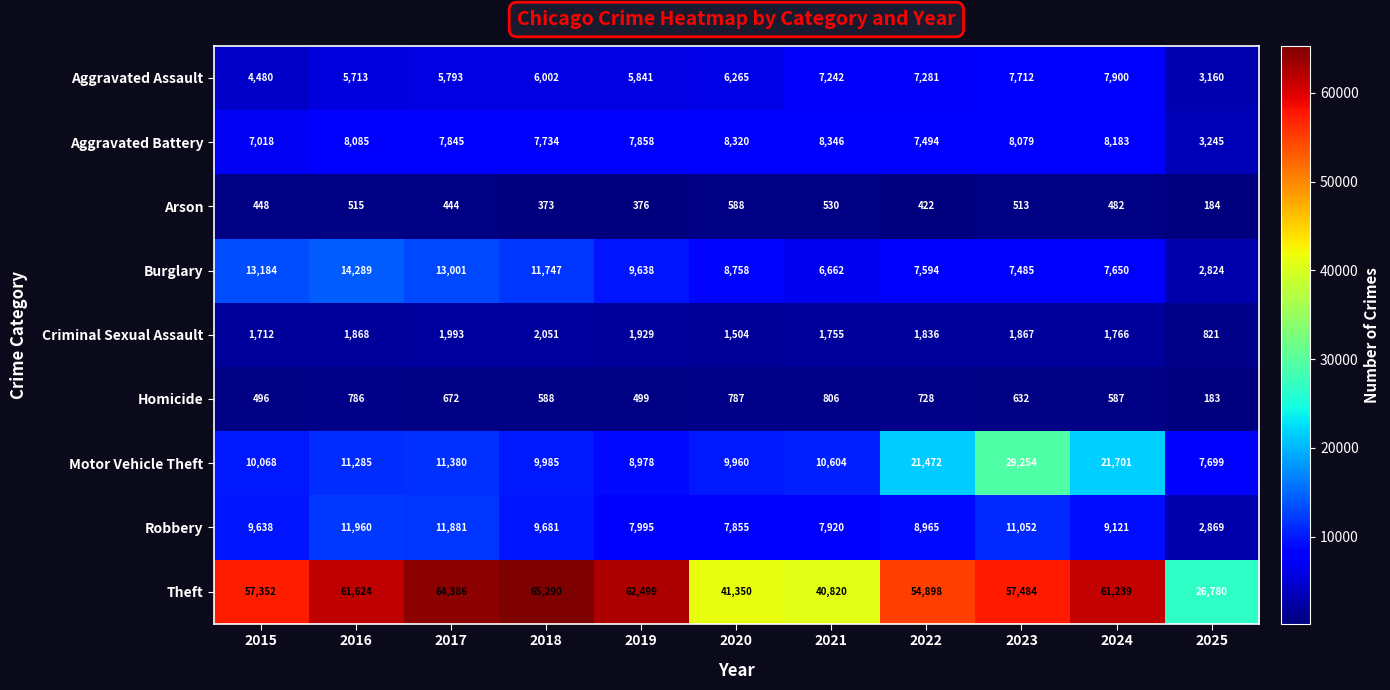

Rank the categories by Burglary value from lowest to highest.

2025, 2021, 2023, 2022, 2024, 2020, 2019, 2018, 2017, 2015, 2016